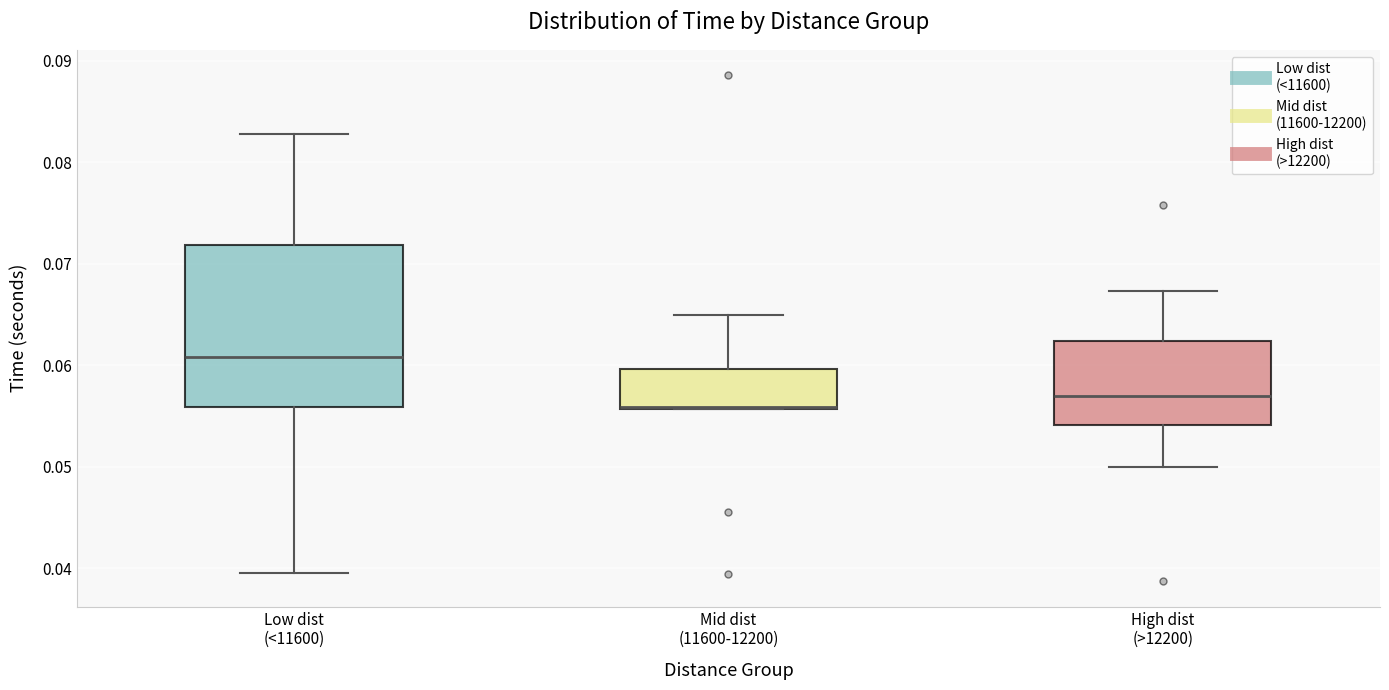

Where is the lower edge of the box for Mid dist (11600-12200) on the y-axis? The values are not printed on the chart, so give them approximately, as read against the axis.

0.056